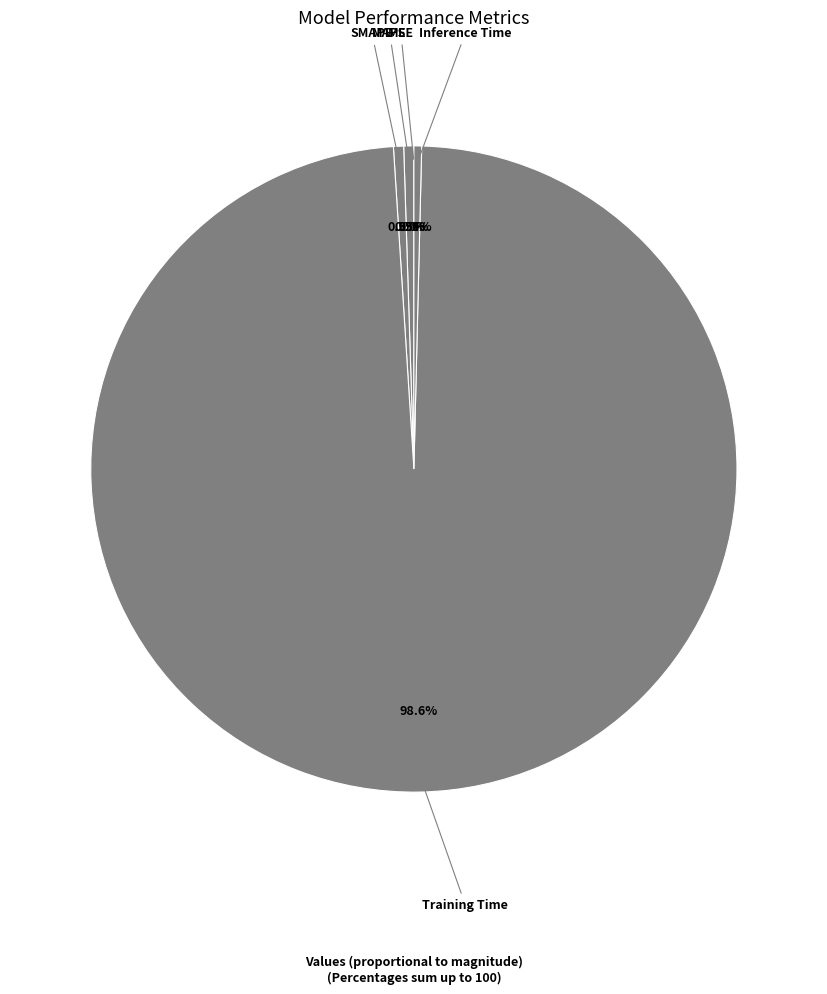

Which slice is the largest?

Training Time